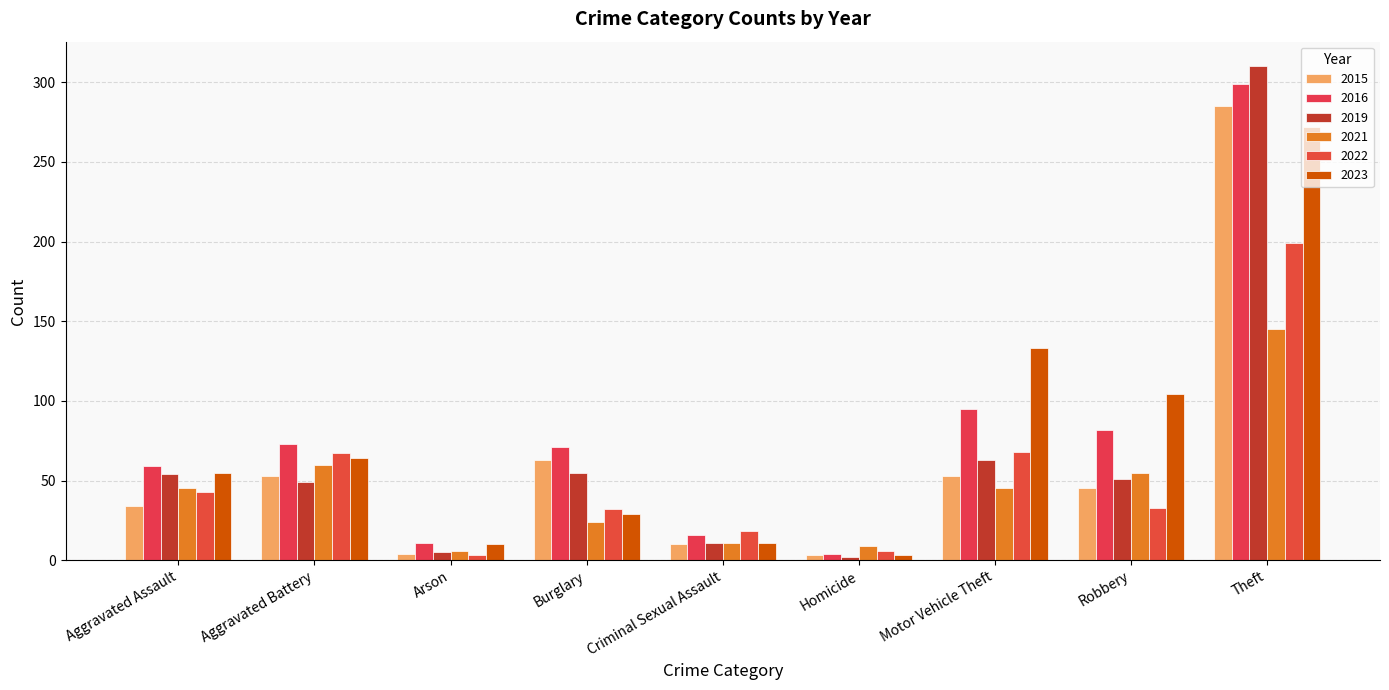

How many bars are there in total?

54